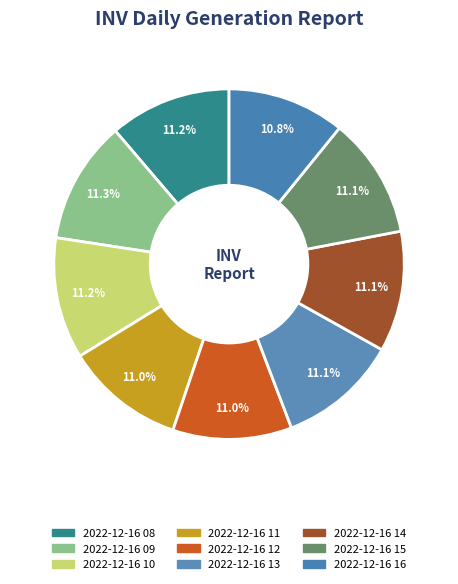

Rank the categories by value from lowest to highest.

2022-12-16 16, 2022-12-16 12, 2022-12-16 11, 2022-12-16 13, 2022-12-16 15, 2022-12-16 14, 2022-12-16 10, 2022-12-16 08, 2022-12-16 09